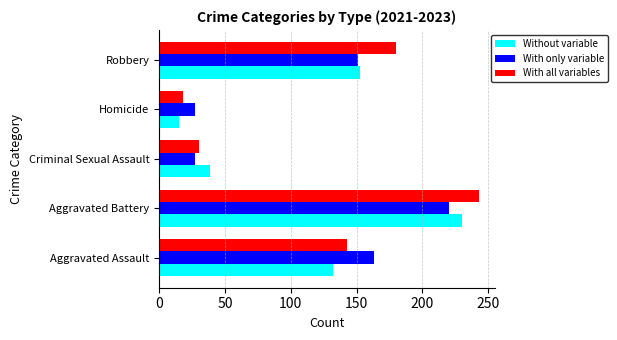

Between Aggravated Assault and Criminal Sexual Assault, which series saw the biggest shift?

With only variable